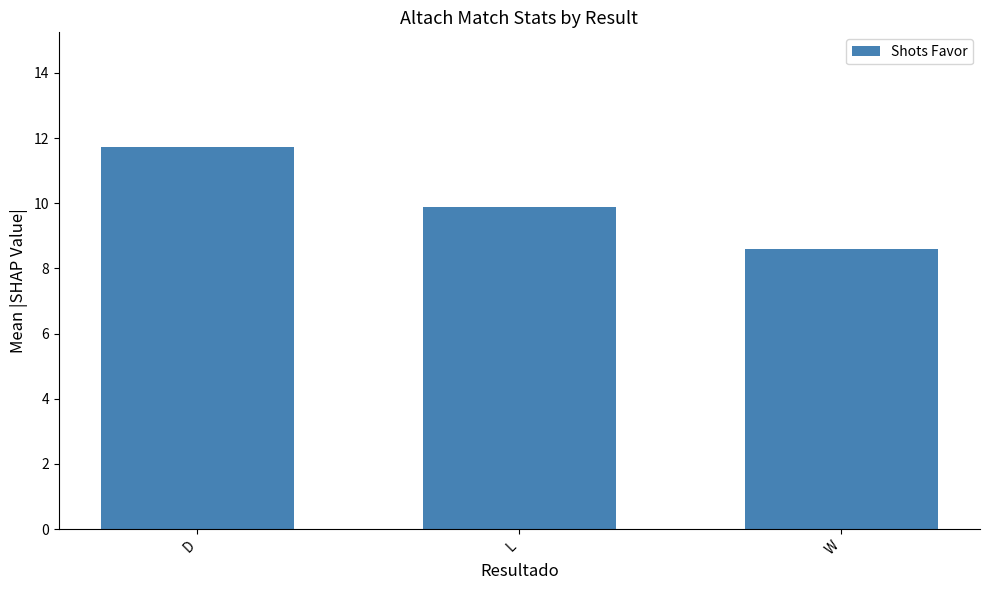

What is the label of the 3rd bar from the right?

D